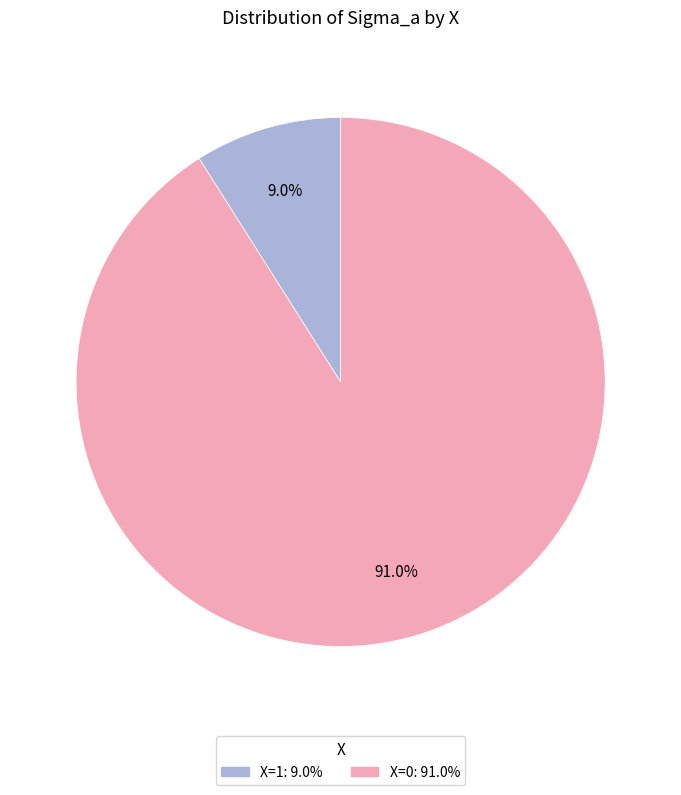

Is there a majority slice in this chart?

Yes